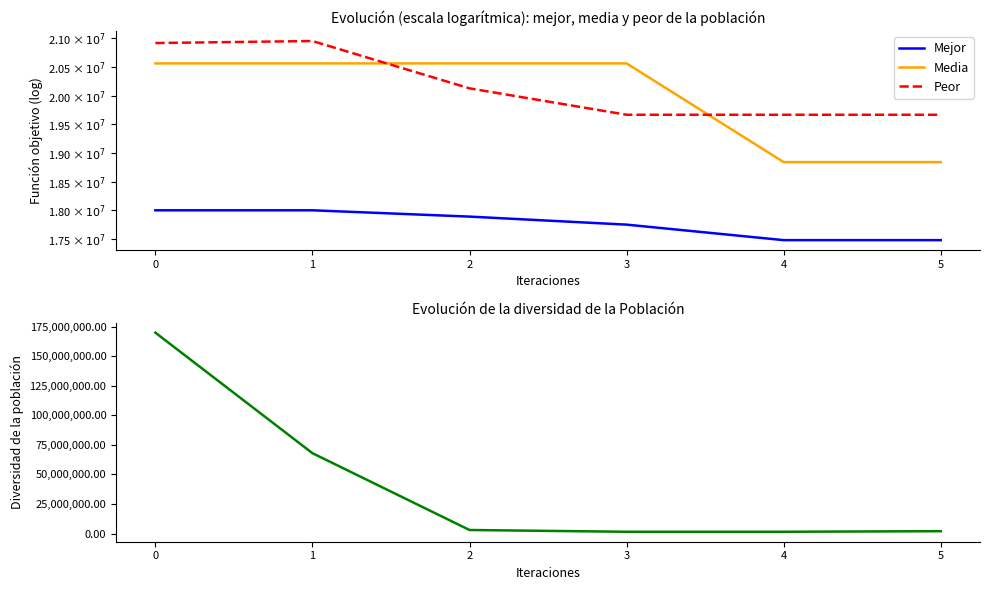

True or false: Peor and Media cross at least once.

True